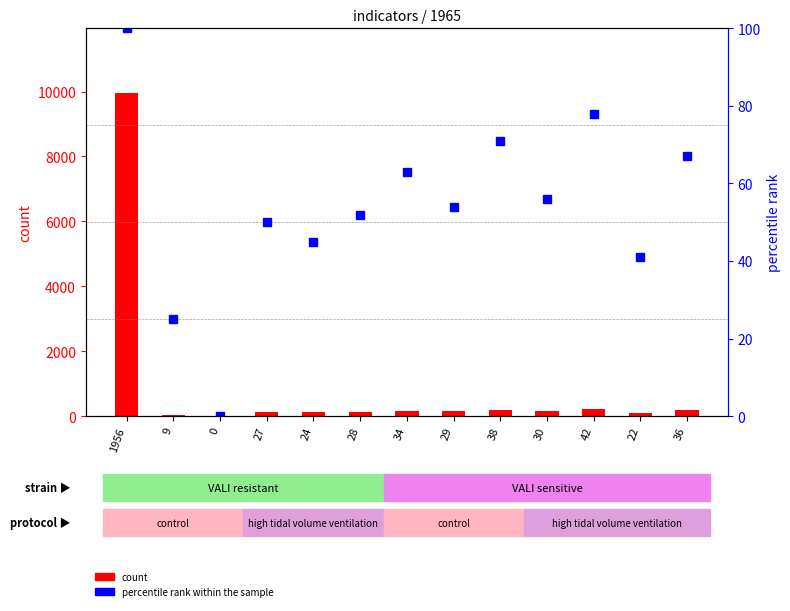

What position from the left is 42?

11